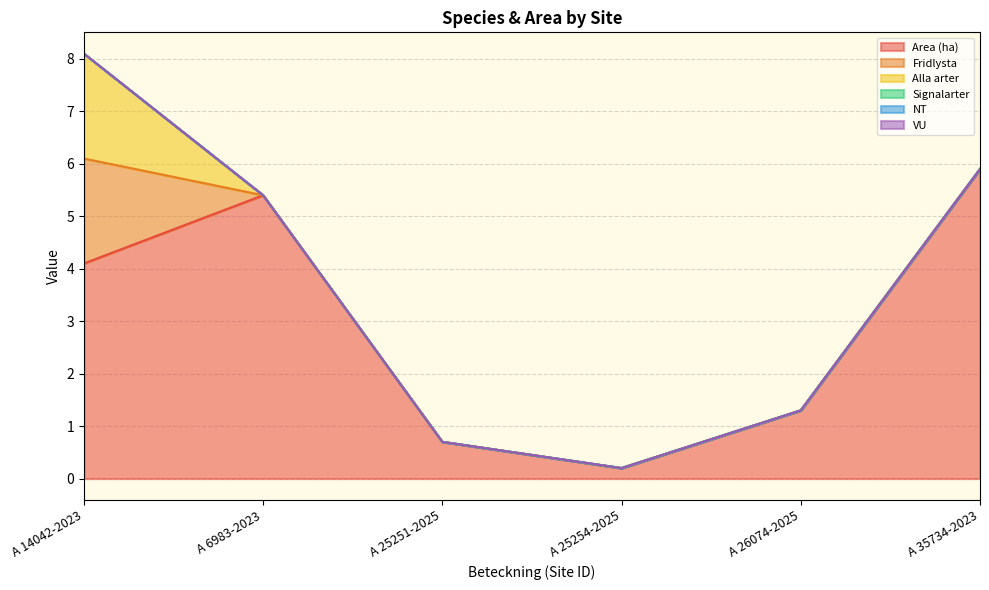

True or false: VU and Fridlysta cross at least once.

False